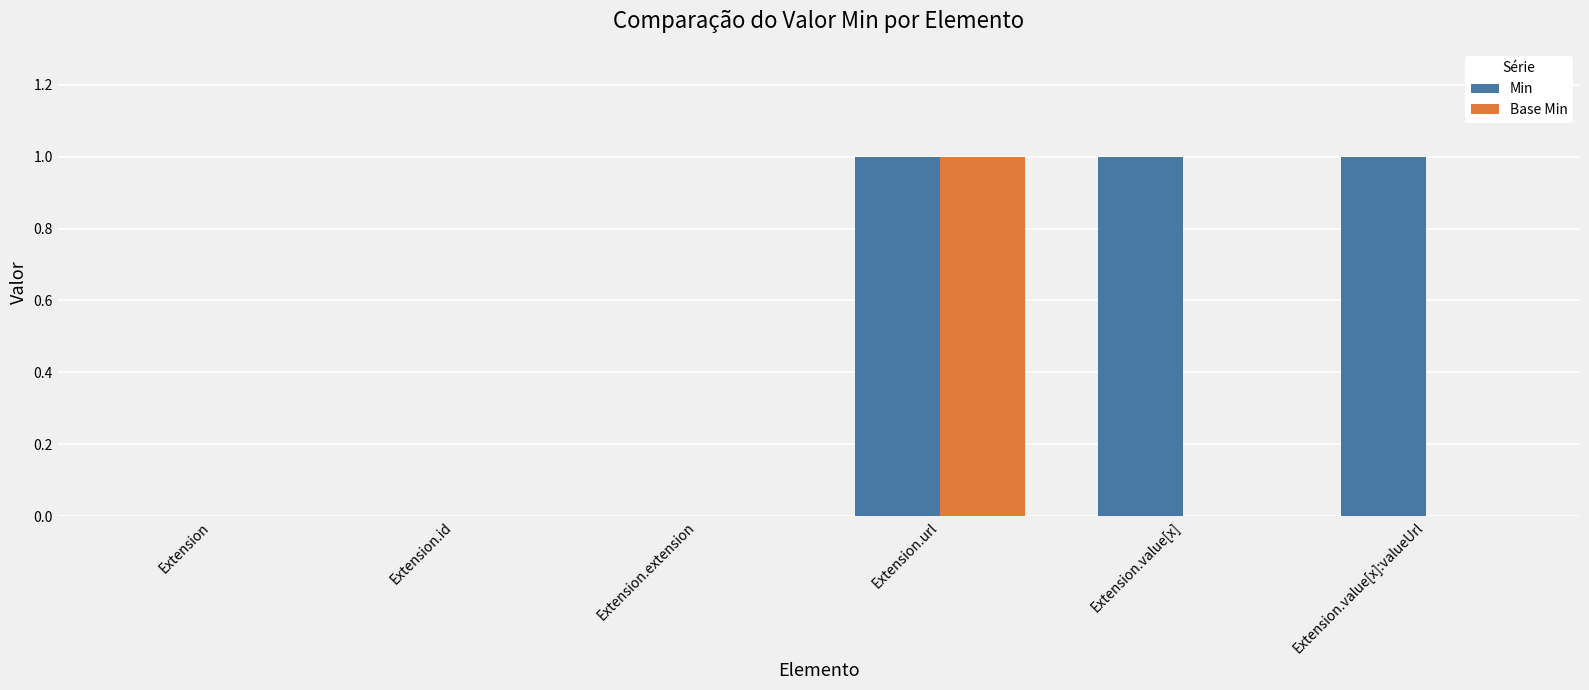

Reading left to right, transcribe all the data shown in this chart.

Min: Extension=0	Extension.id=0	Extension.extension=0	Extension.url=1	Extension.value[x]=1	Extension.value[x]:valueUrl=1
Base Min: Extension=0	Extension.id=0	Extension.extension=0	Extension.url=1	Extension.value[x]=0	Extension.value[x]:valueUrl=0